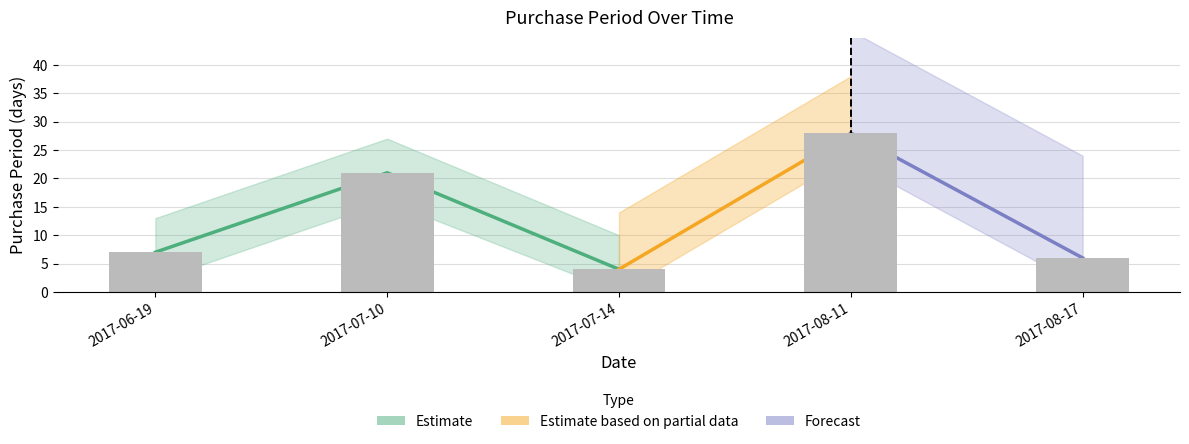

Is it true that the value at 2017-07-14 is 2?

False